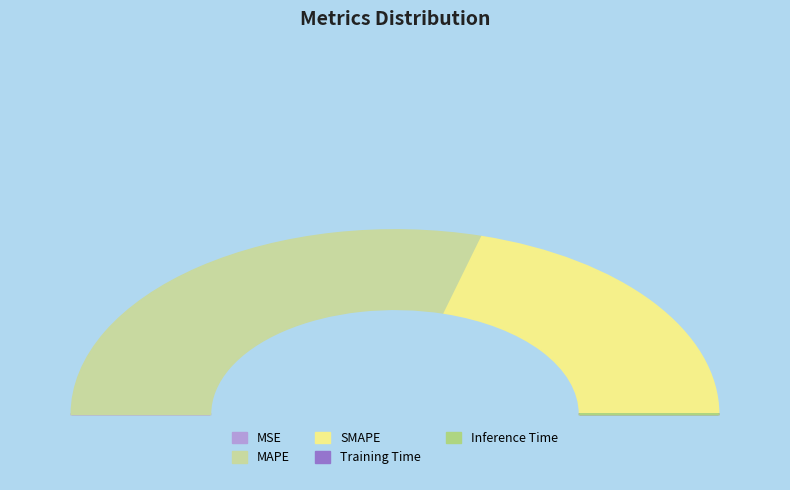

Do SMAPE and Inference Time together represent more than half of the pie?

No